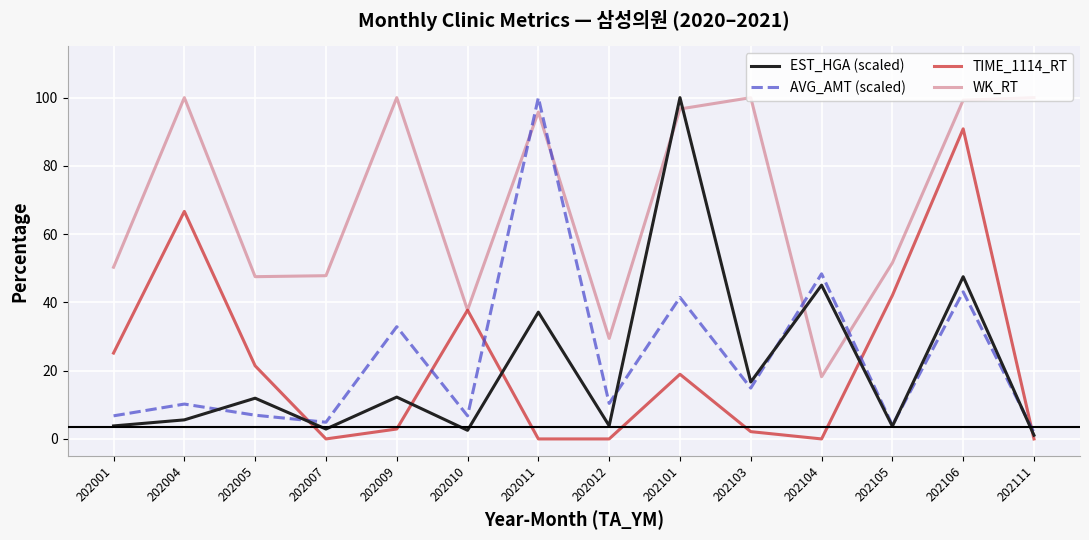

Between 202101 and 202103, which series saw the biggest shift?

EST_HGA (scaled)